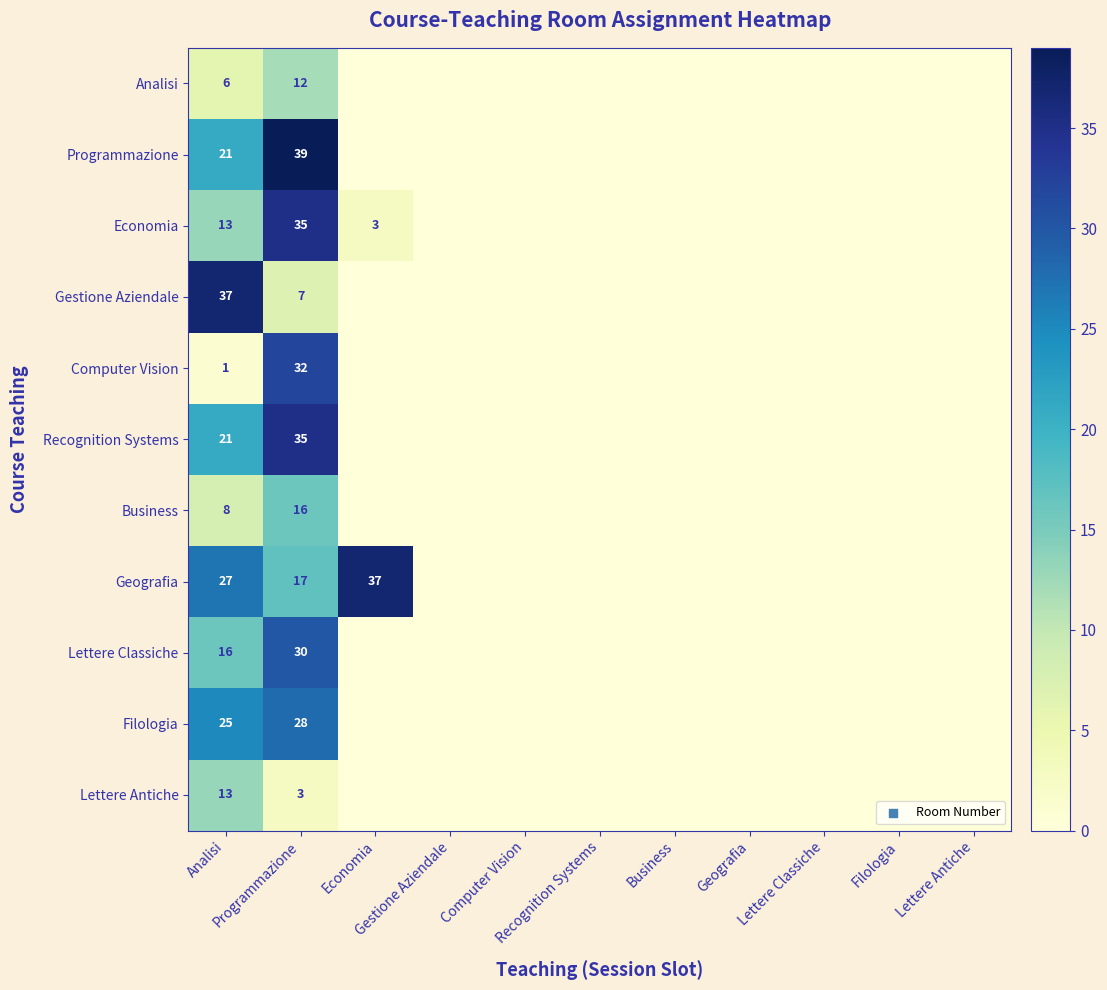

What is the average value of the Gestione Aziendale series?

4